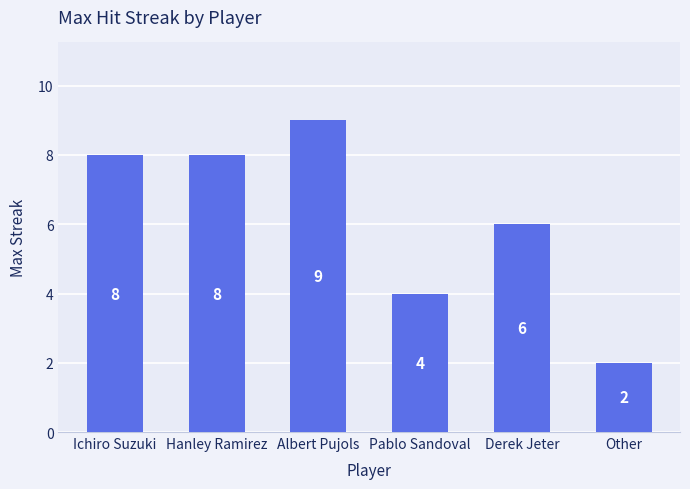

Reading left to right, what are all the values shown in this chart?

Ichiro Suzuki=8	Hanley Ramirez=8	Albert Pujols=9	Pablo Sandoval=4	Derek Jeter=6	Other=2